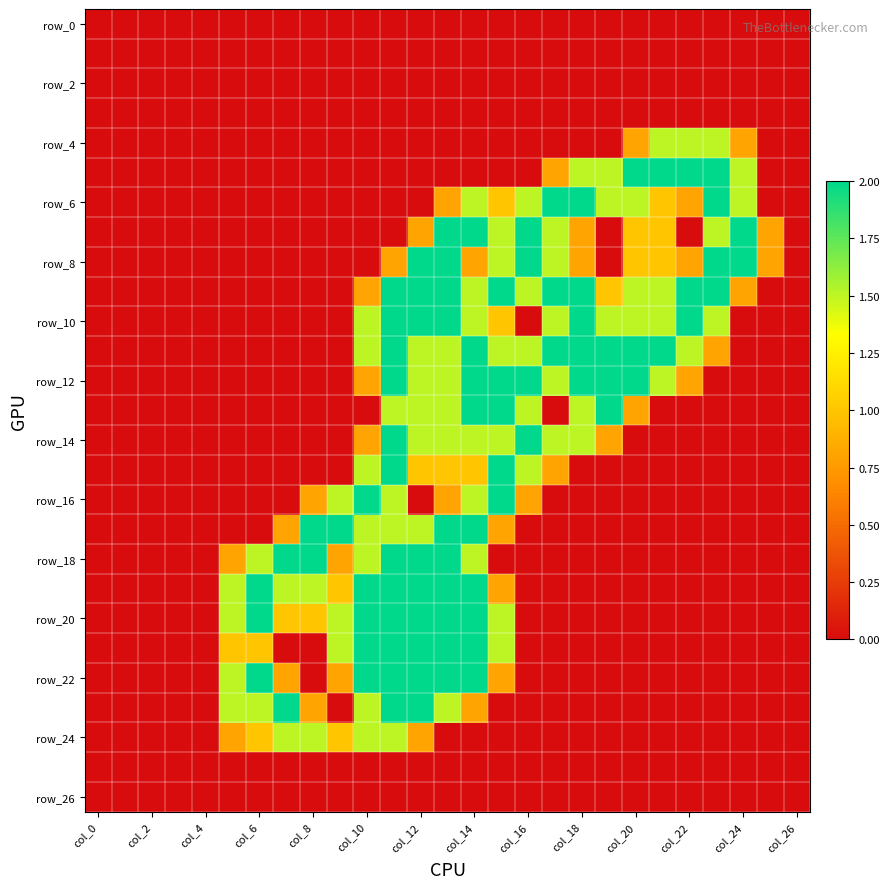

Which category has the lowest value across all series?

col_0